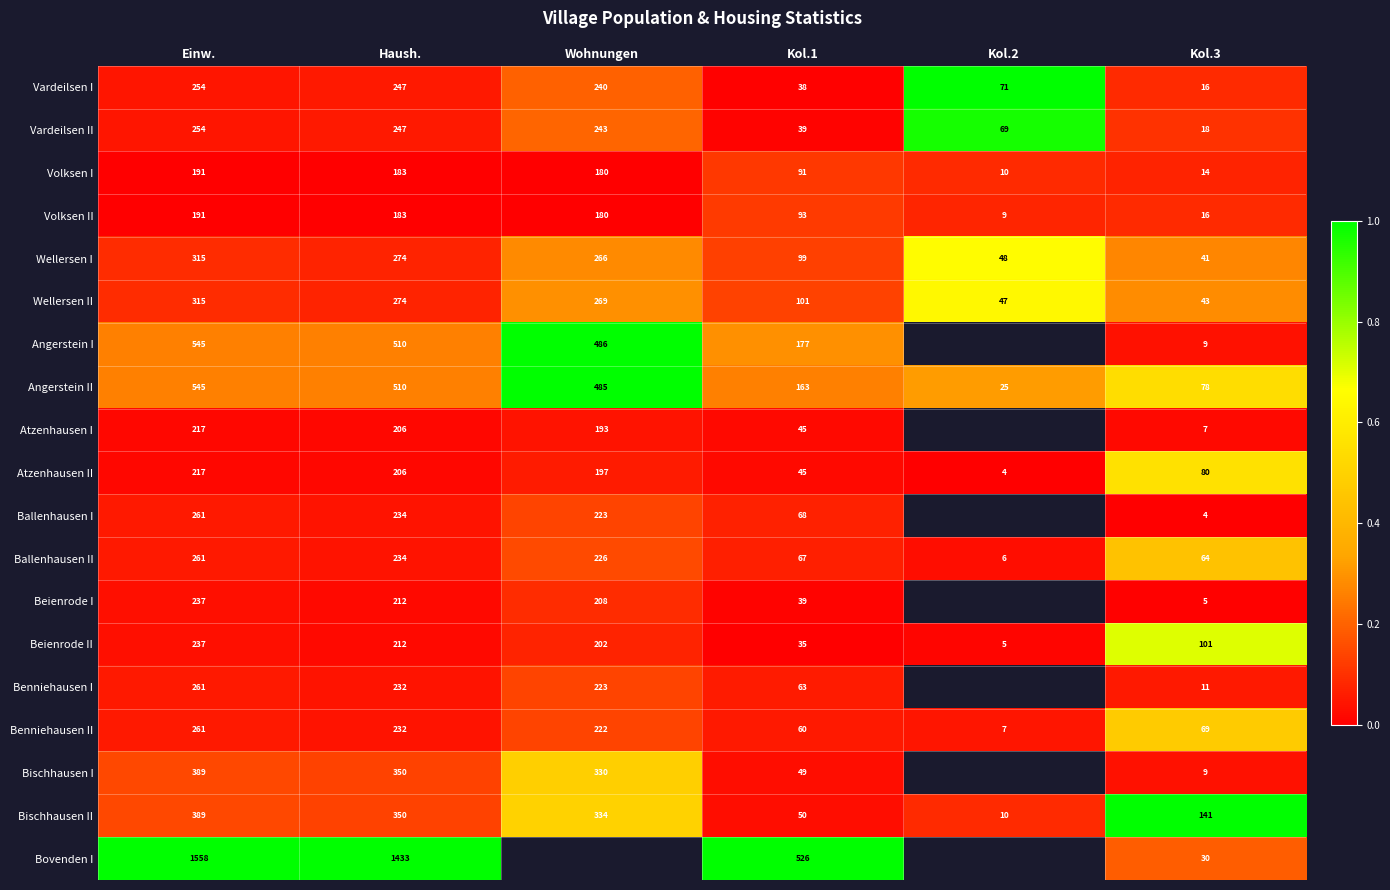

At how many categories does at least one series exceed 0?

6